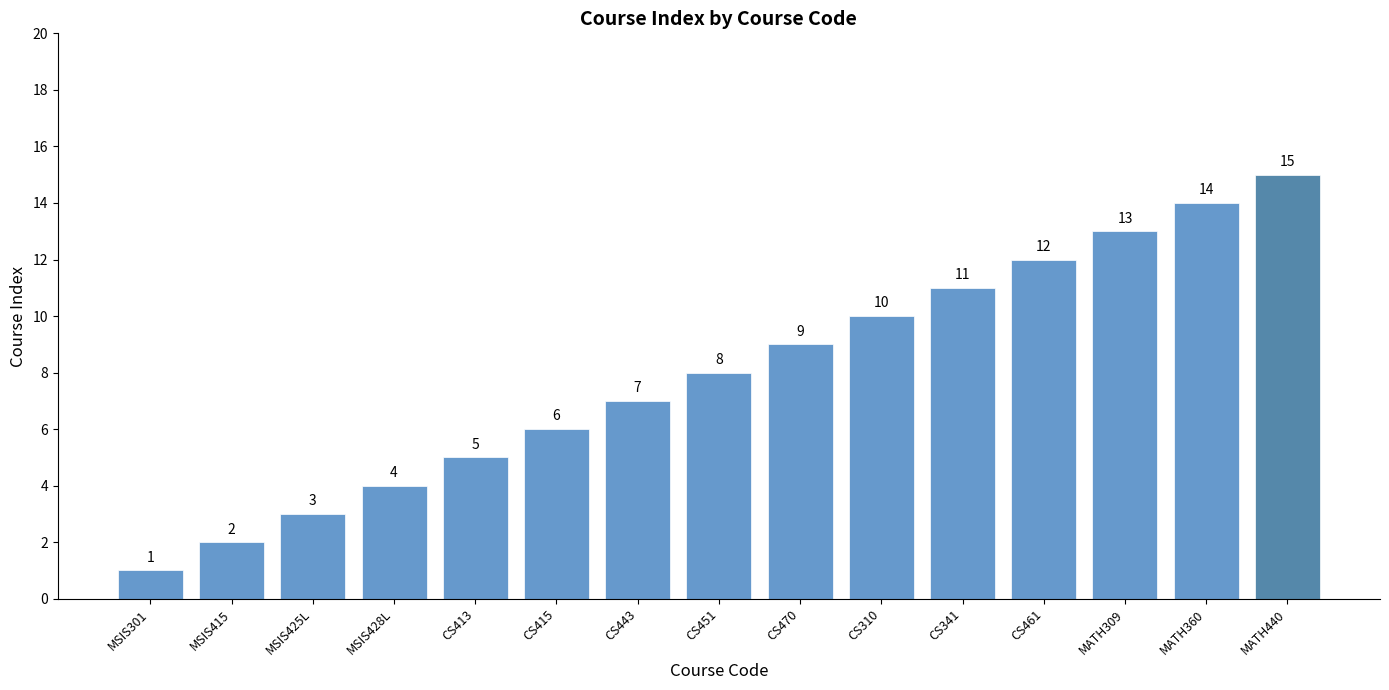

Reading left to right, transcribe all the data shown in this chart.

1	2	3	4	5	6	7	8	9	10	11	12	13	14	15